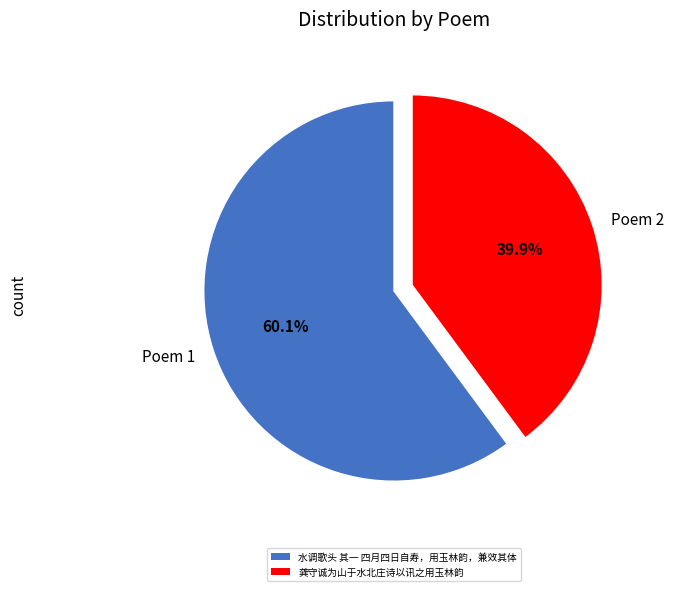

Does Poem 2 represent more than half of the total?

No